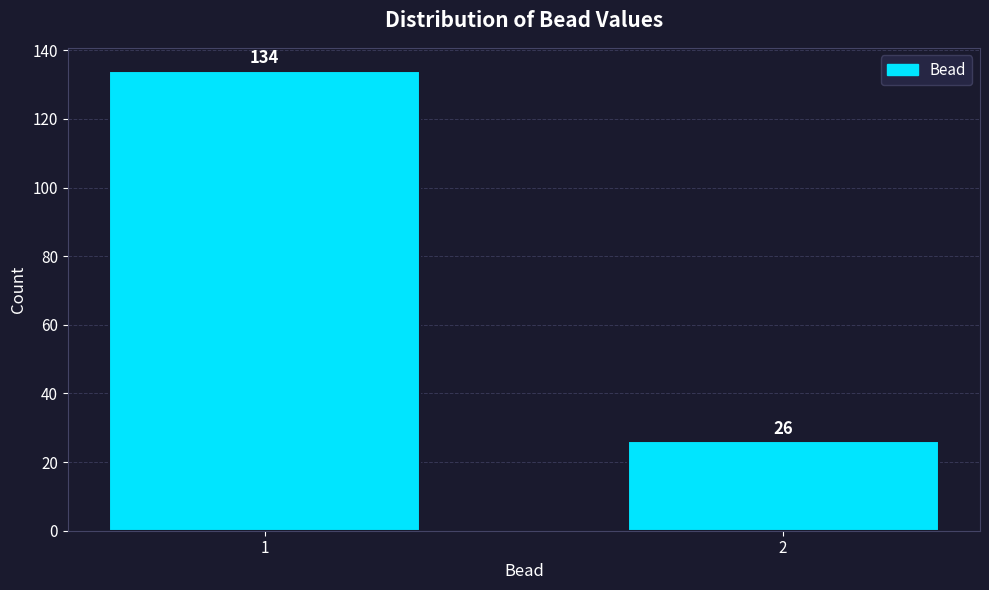

Reading left to right, what are all the values shown in this chart?

134	26